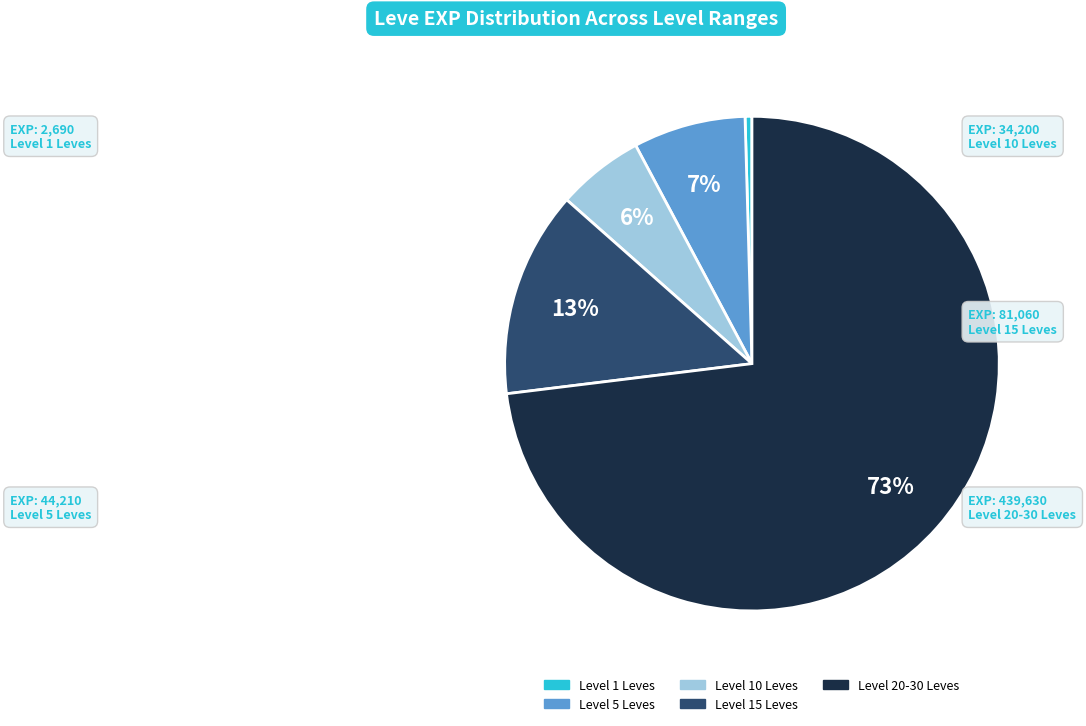

Is there a majority slice in this chart?

Yes